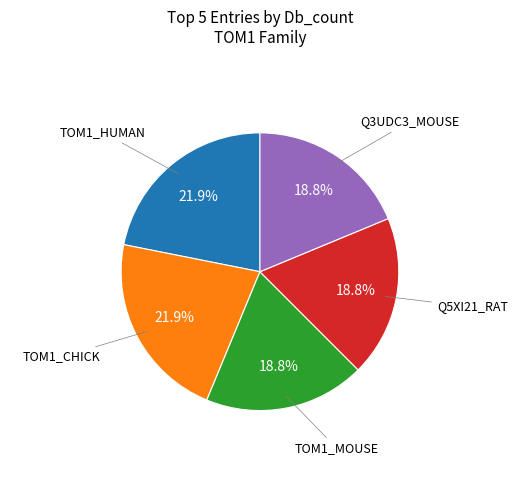

How many slices are in this pie chart?

5